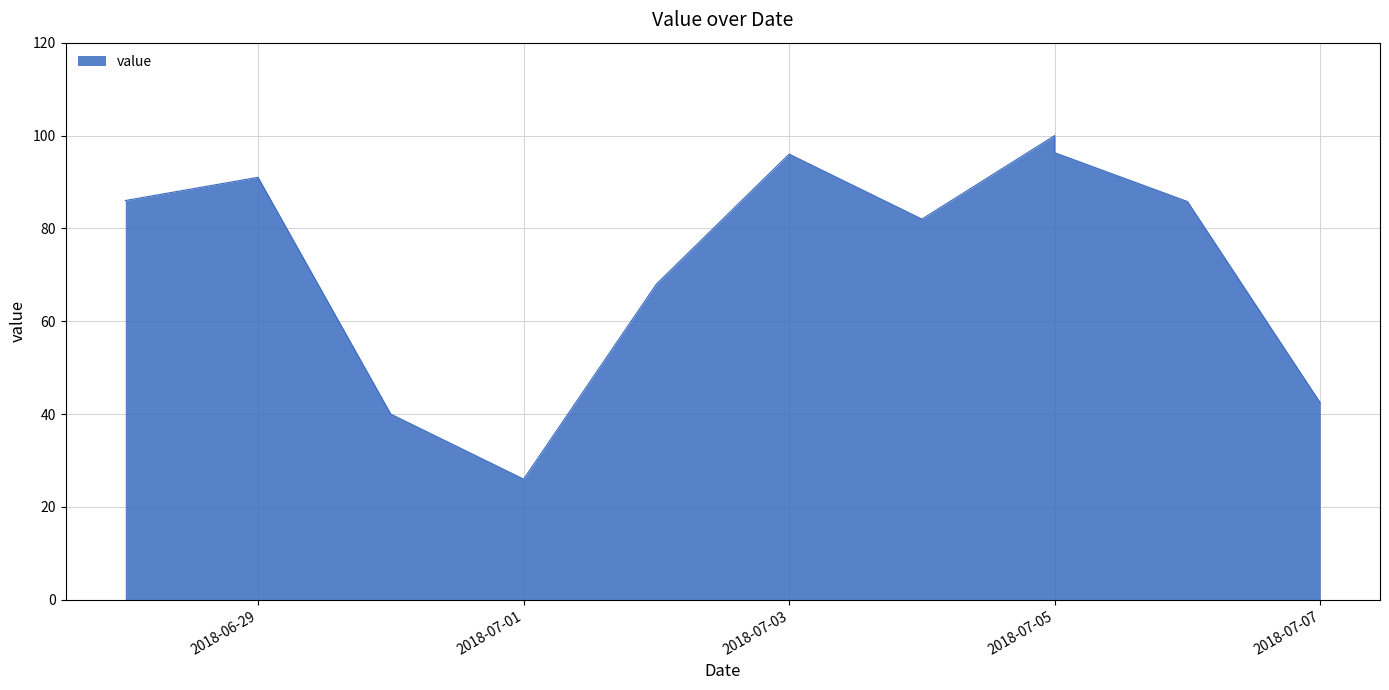

What is the label of the 5th point from the left?

2018-07-02